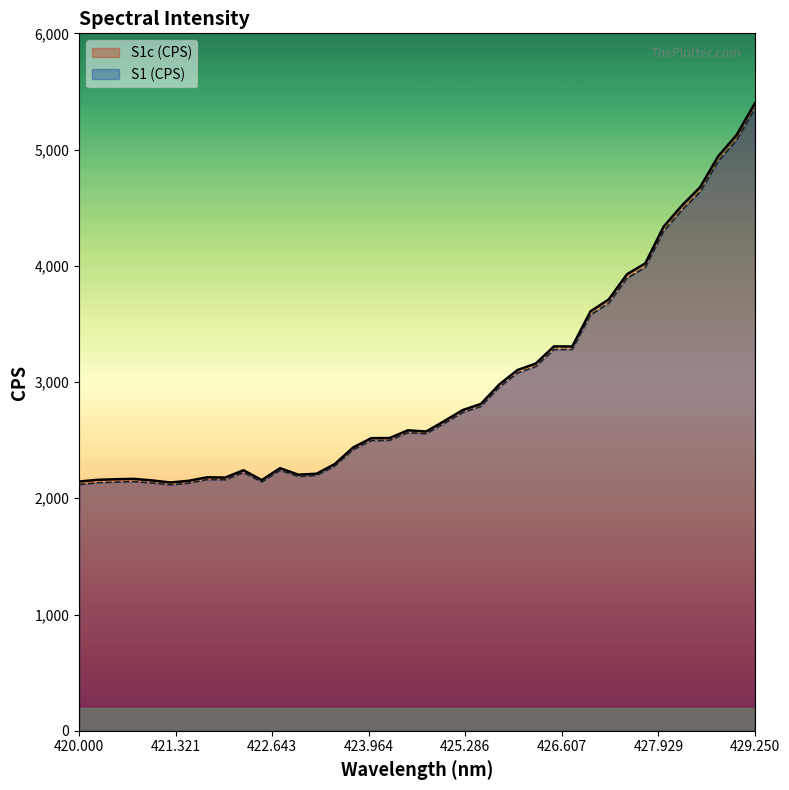

What is the difference between the maximum and second lowest values in the S1 (CPS) series?

3233.0